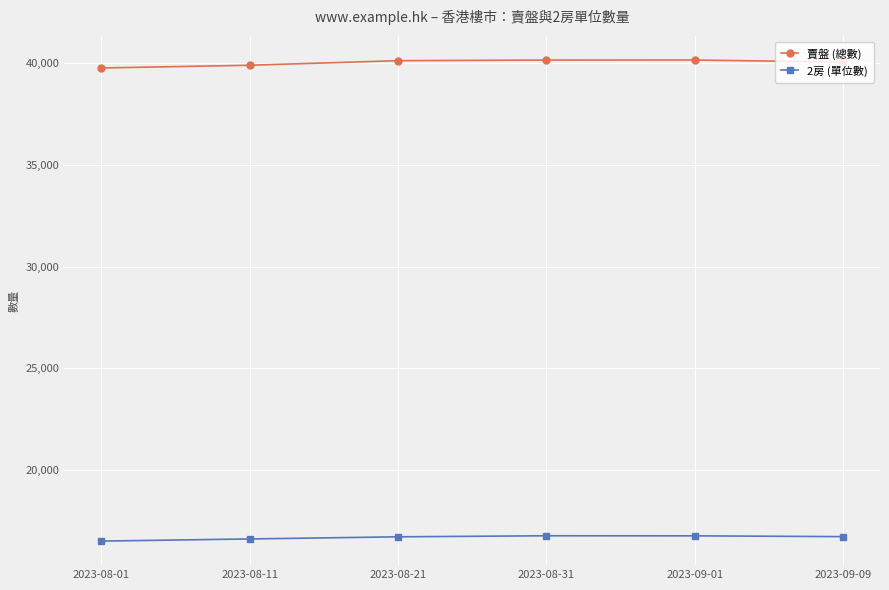

Is the value of 2房 (單位數) at 2023-08-31 greater than the value of 賣盤 (總數) at 2023-08-01?

No